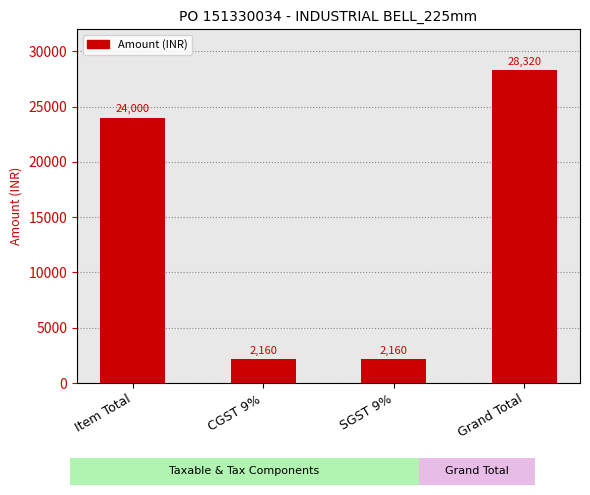

What is the maximum value shown in the chart?

28320